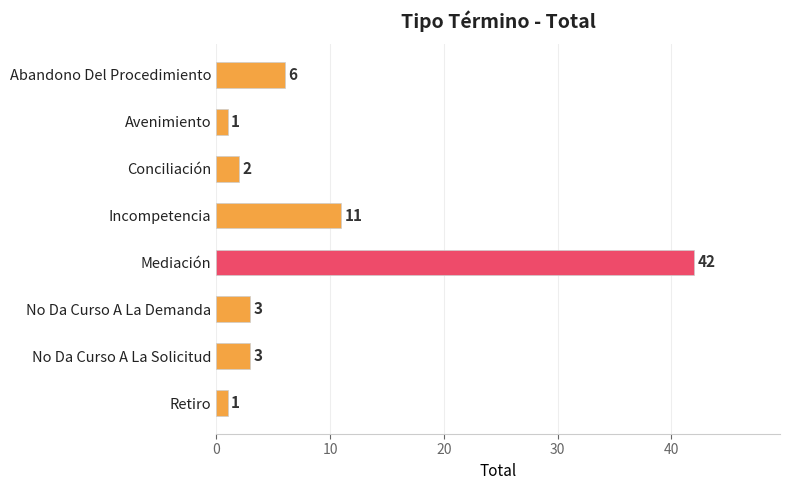

The value at Avenimiento is 1. True or false?

True